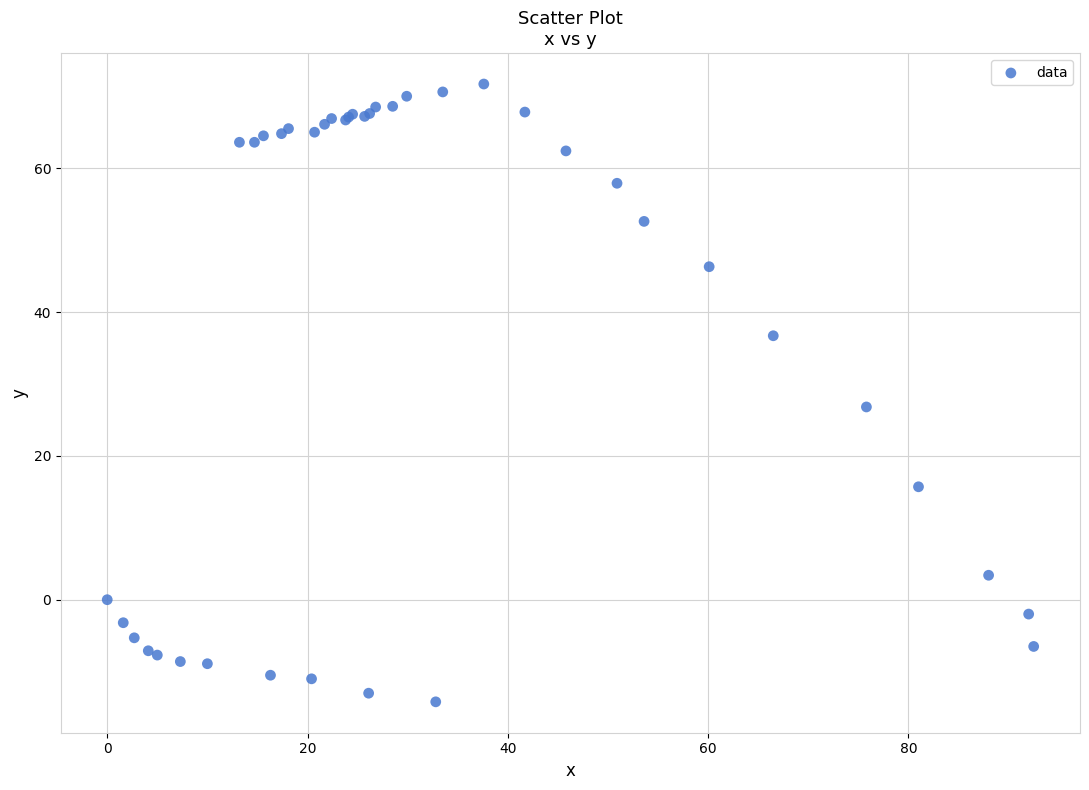

What Y value in the scatter plot is closest to 28?

26.8